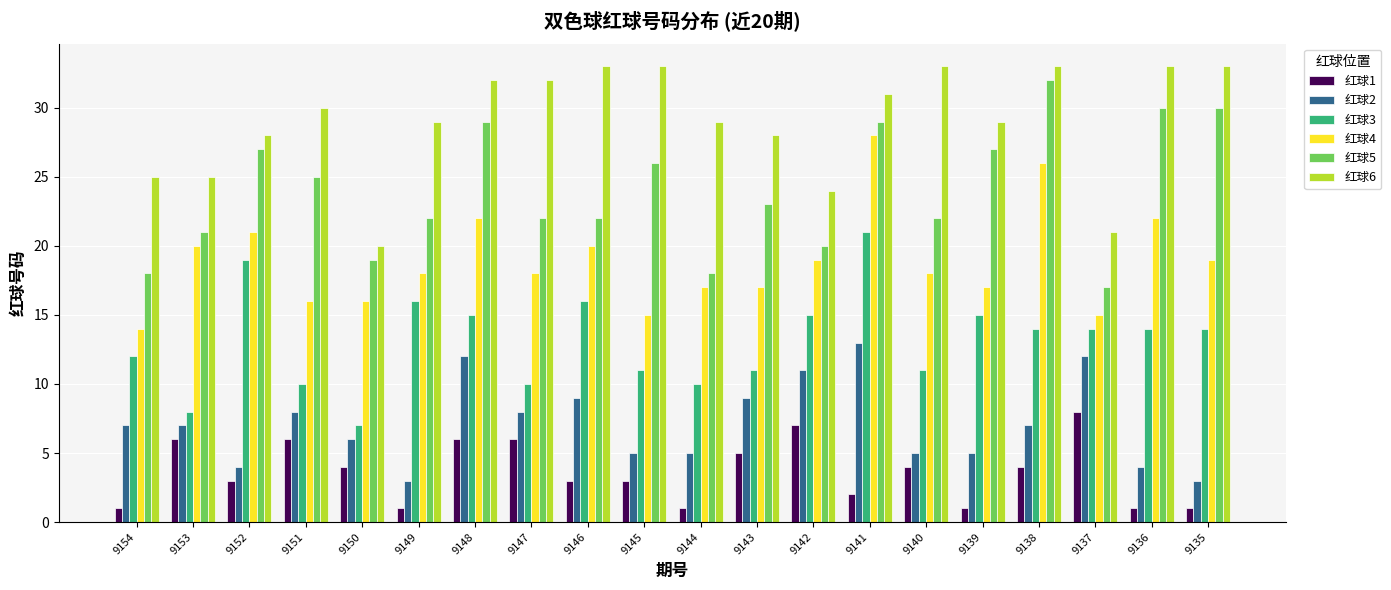

What is the value of the 红球5 bar at the 11th from the left?

18